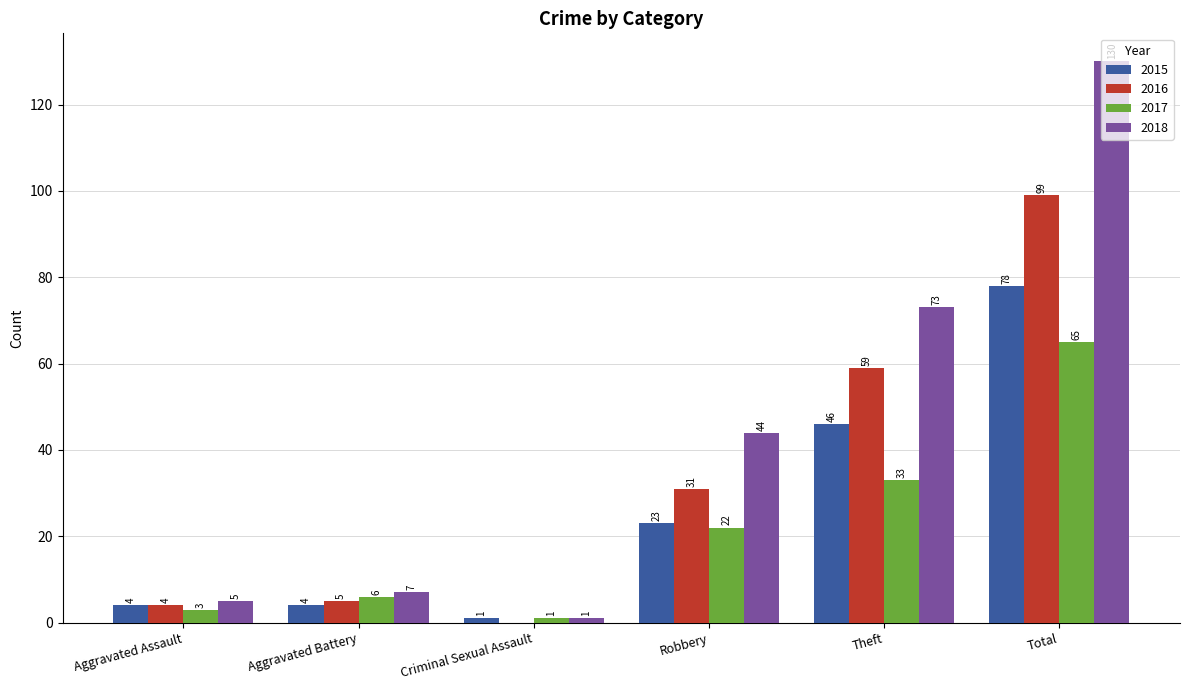

Read the 2016 value at Robbery, to the nearest 10.

30